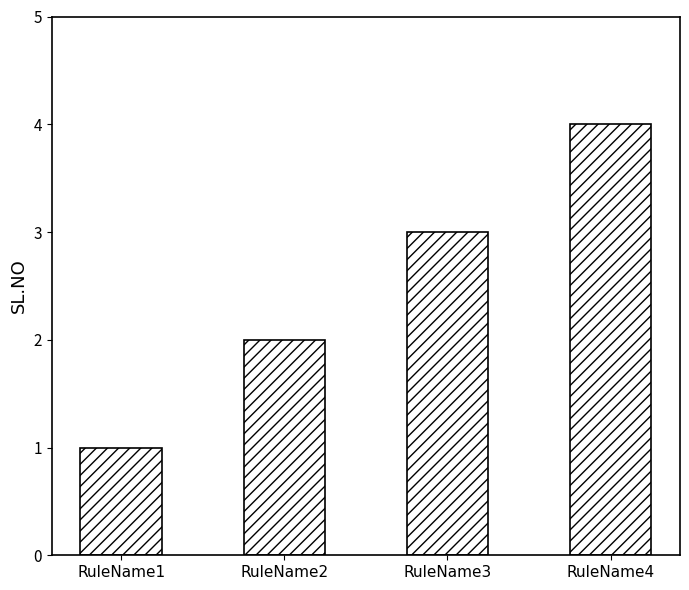

True or false: the data shows 0 at RuleName1.

False